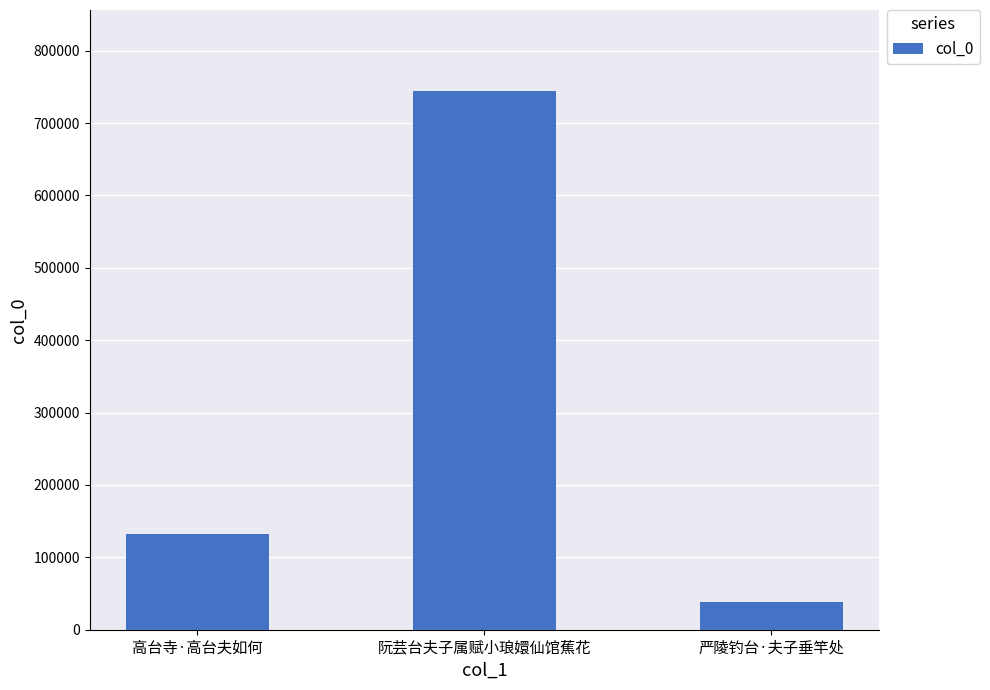

Does the chart contain stacked bars?

No